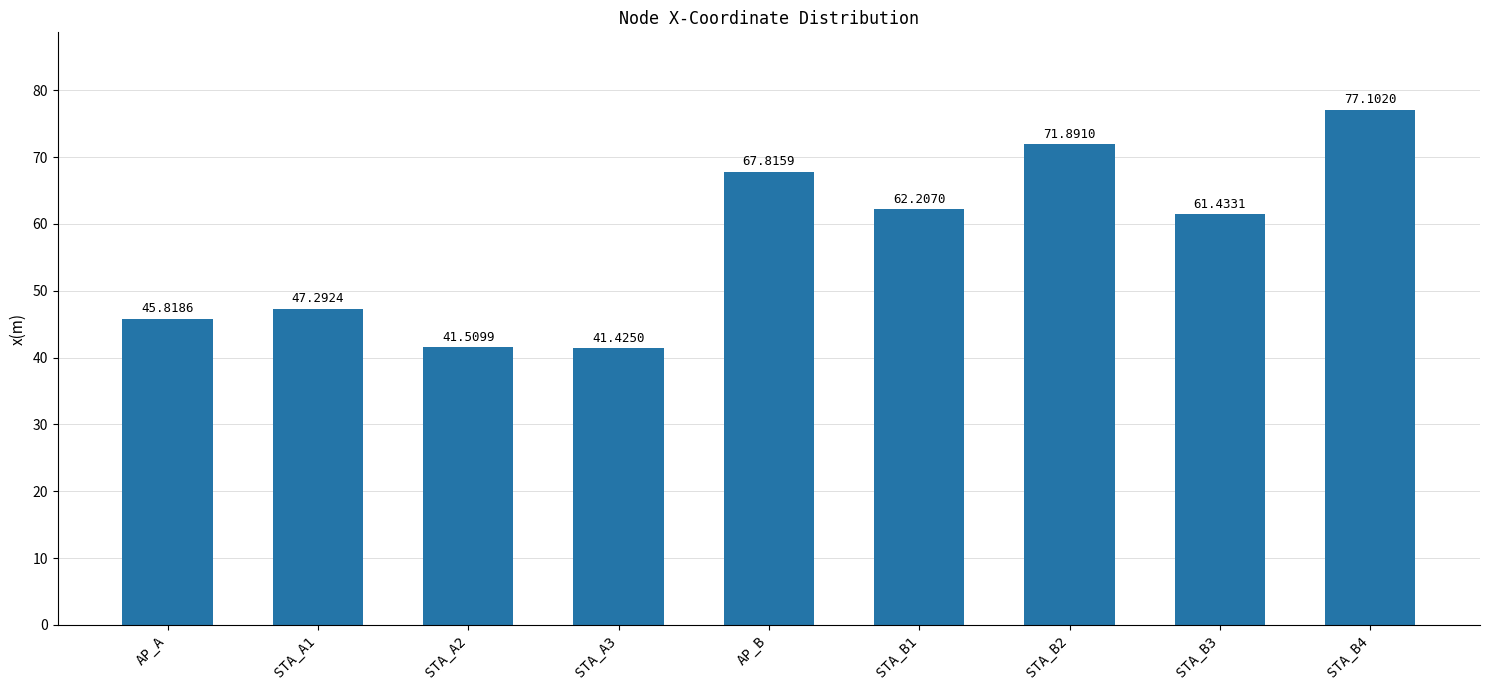

What is the smallest value displayed?

41.4